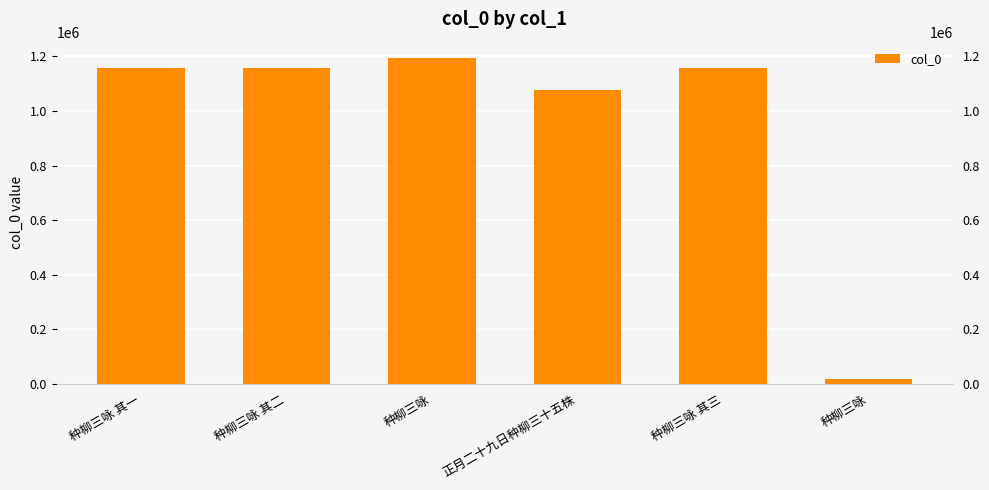

Read the value at 种柳三咏, to the nearest 10.

19330